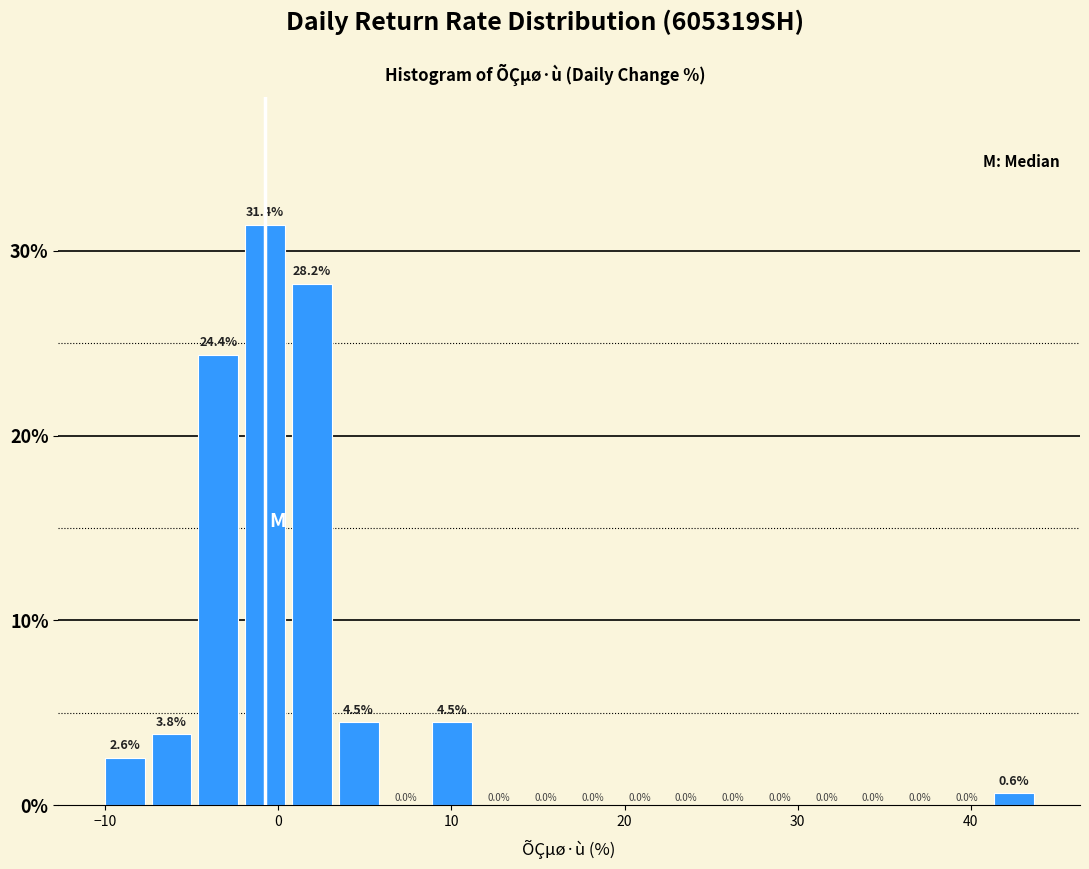

Around what value on the x-axis is the tallest bar? Give the approximate position of its centre, as read against the axis.

-1